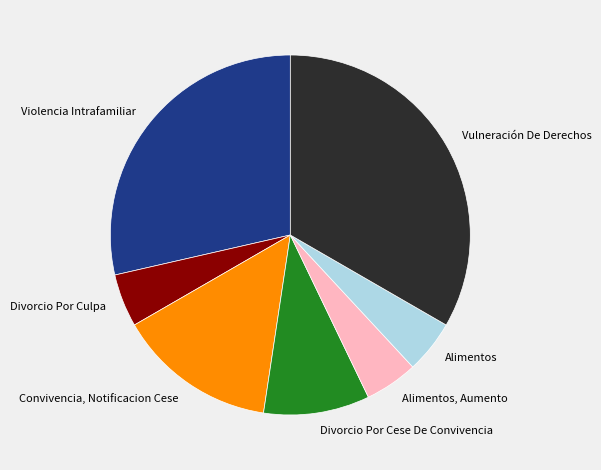

Between Divorcio Por Cese De Convivencia and Alimentos, Aumento, which is larger?

Divorcio Por Cese De Convivencia